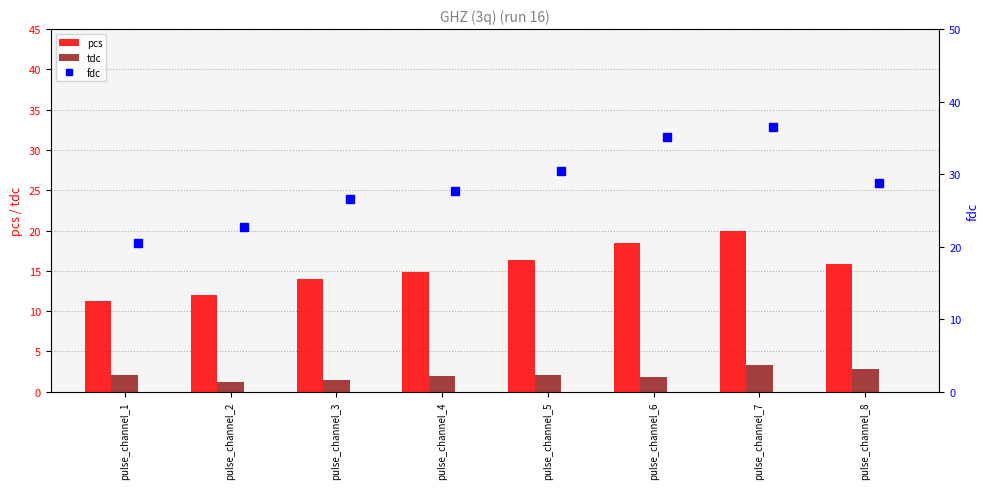

At which label does tdc first exceed 2?

pulse_channel_1